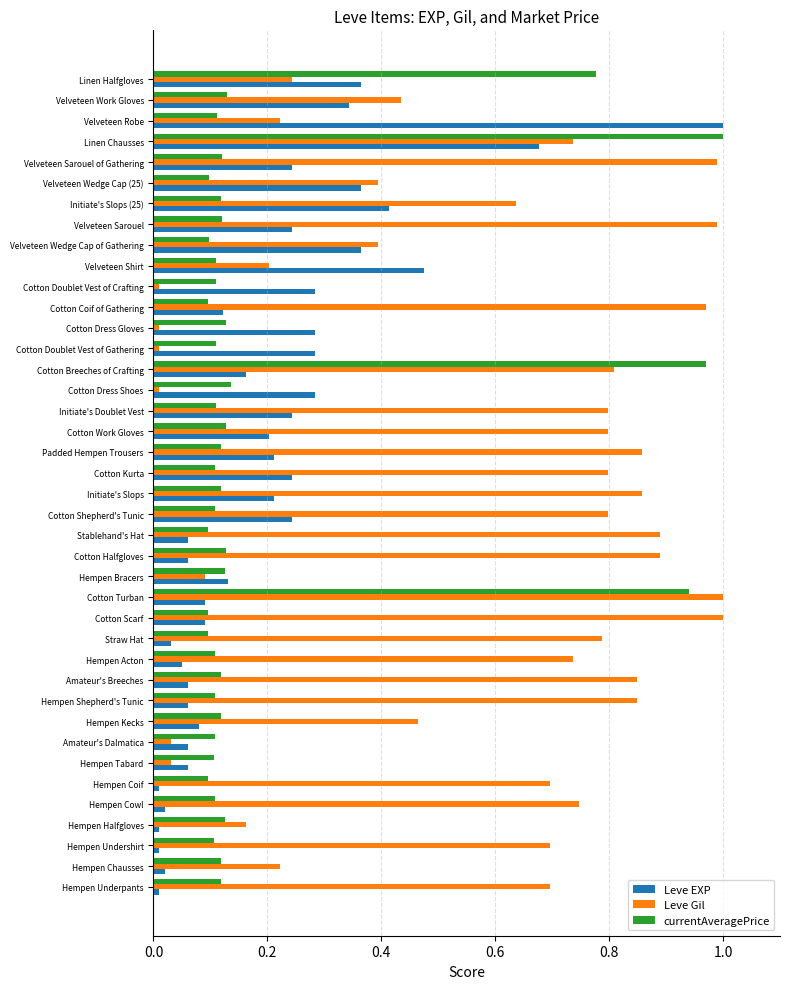

What is the sum of all currentAveragePrice values?

7.7